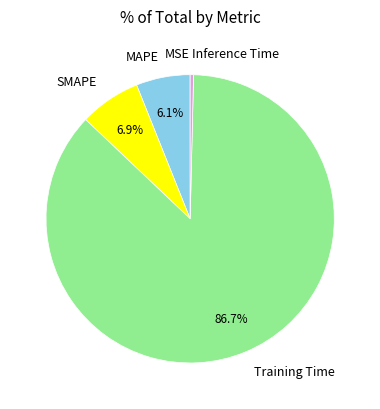

Which category has the biggest portion of the pie?

Training Time